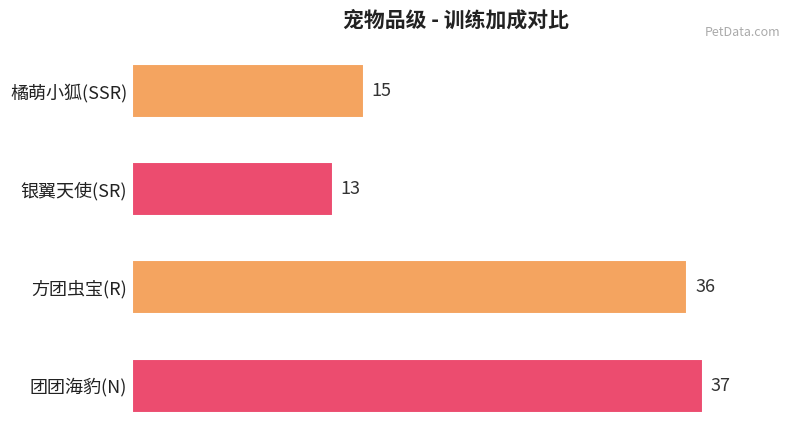

Is it true that the value at 橘萌小狐(SSR) is 15?

True